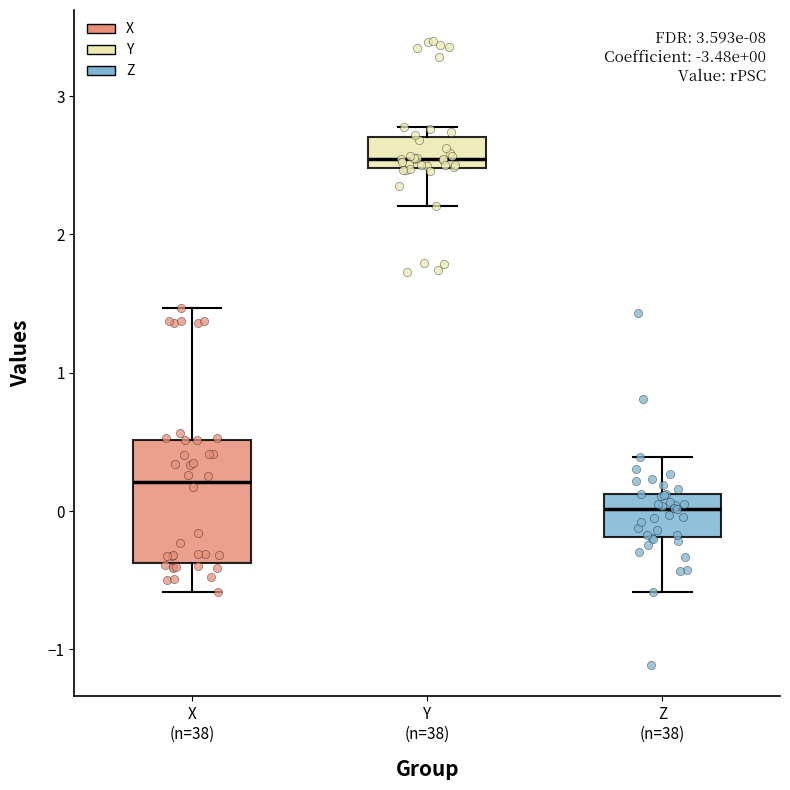

Which box is the tallest, from its lower edge to its upper edge?

X (n=38)